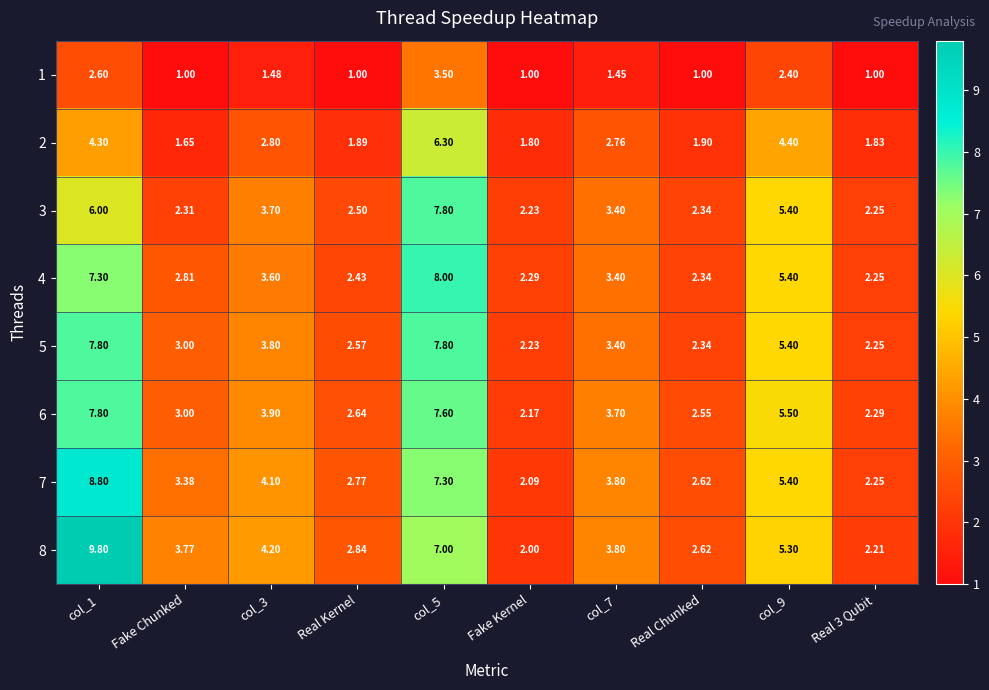

Which series has the largest total across all categories?

8